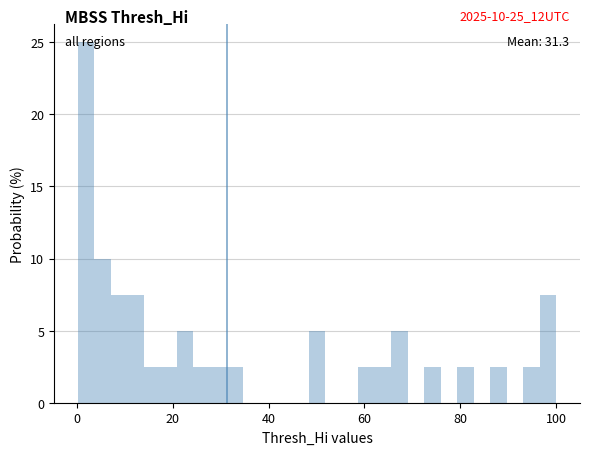

Read against the x-axis, roughly where is the centre of the tallest bar?

2